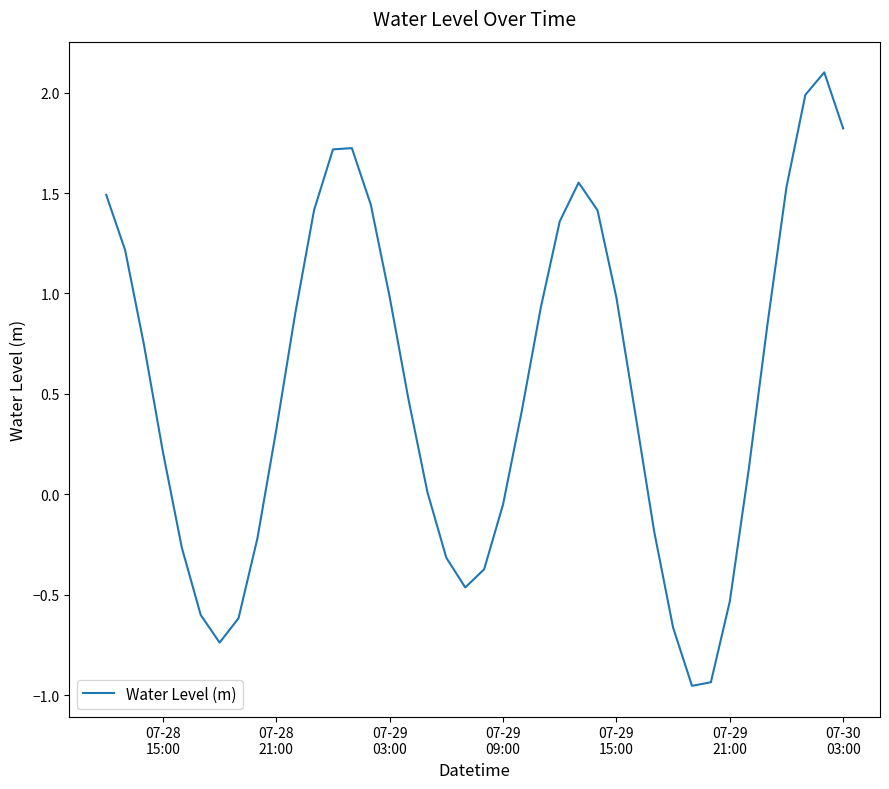

What is the greatest value displayed?

2.1